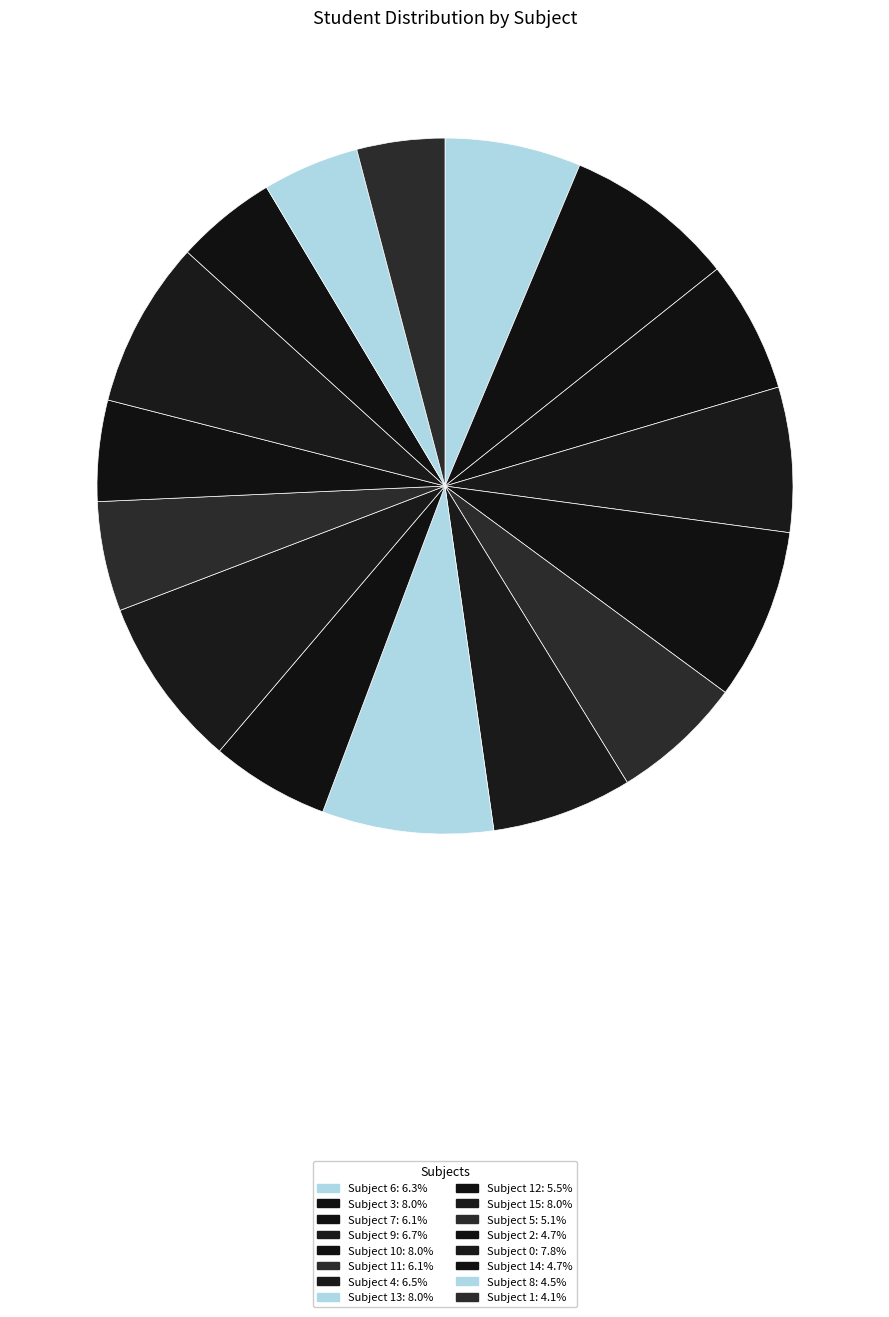

What is the largest slice in the pie chart?

3